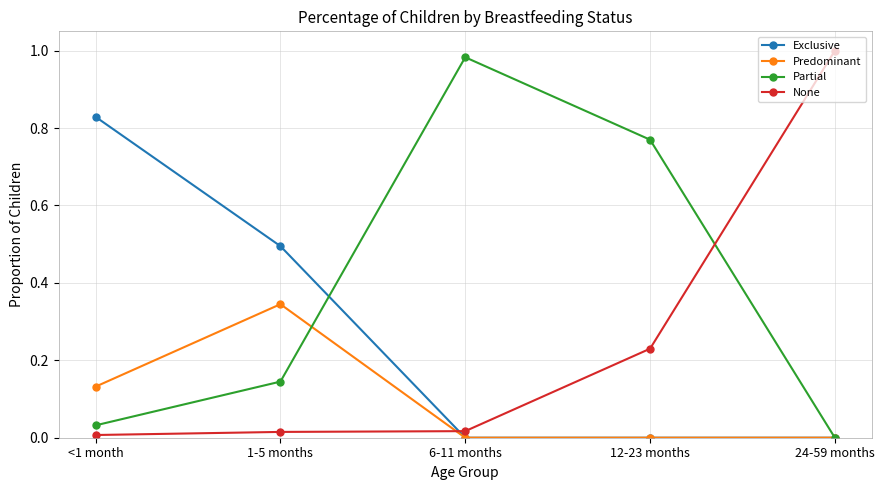

At which category does Partial reach its first local peak?

6-11 months